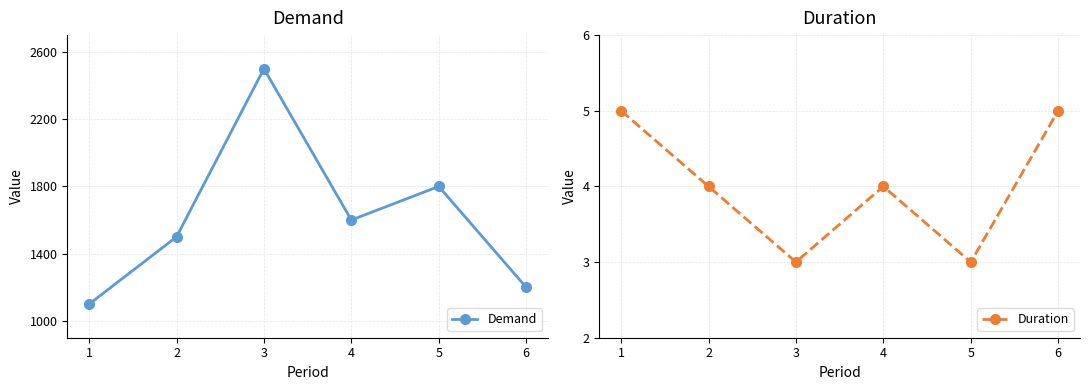

In Duration, how many points are higher than both neighbors (excluding endpoints)?

1